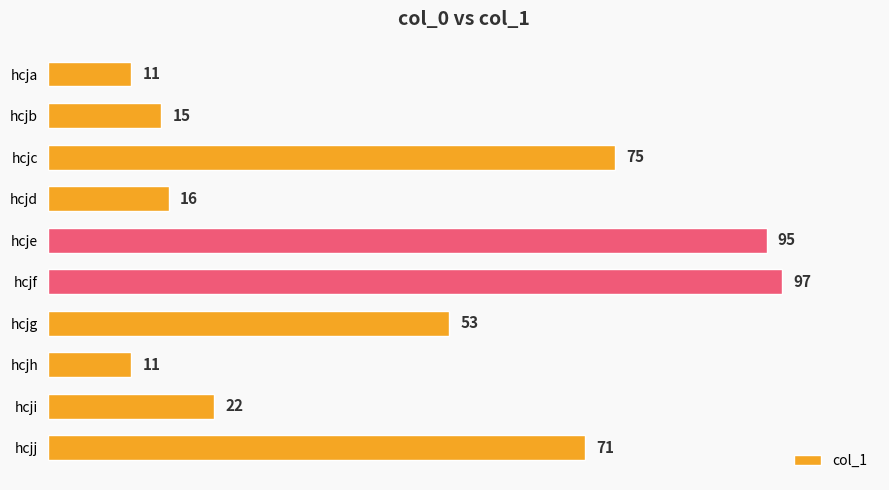

True or false: the data shows 10 at hcjd.

False